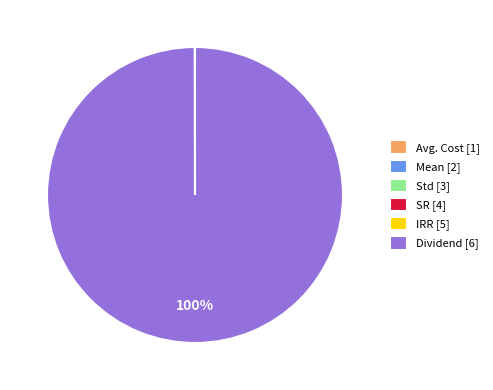

To the nearest percent, what is the difference between the largest and smallest slice percentages?

100%